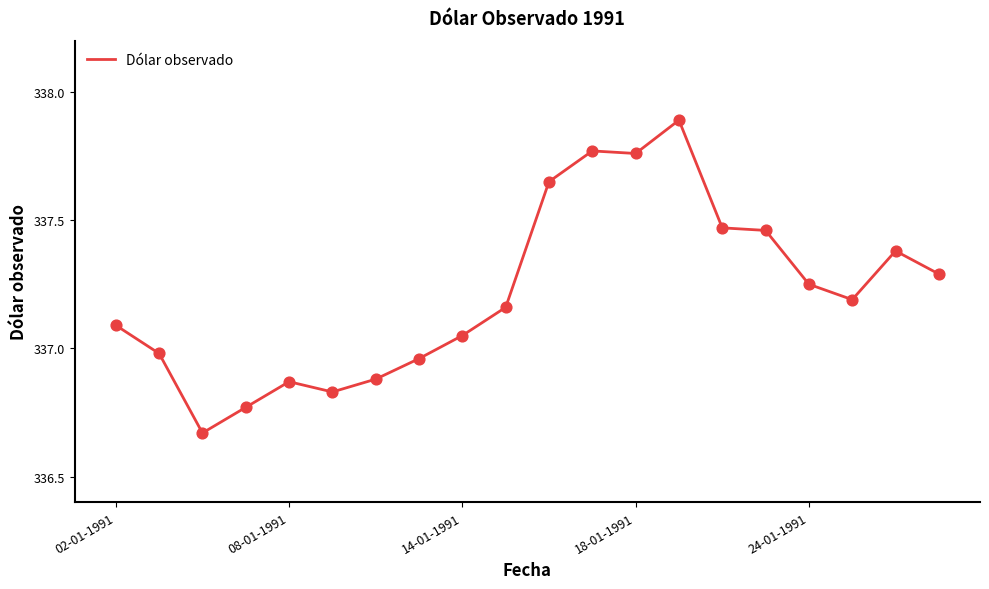

What is the difference between the maximum and minimum values?

1.2